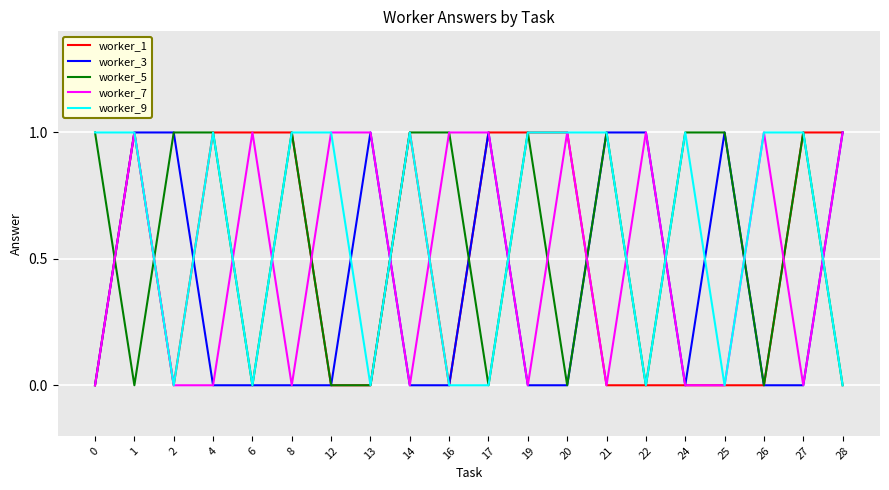

What is the total value across all series at 19?

3